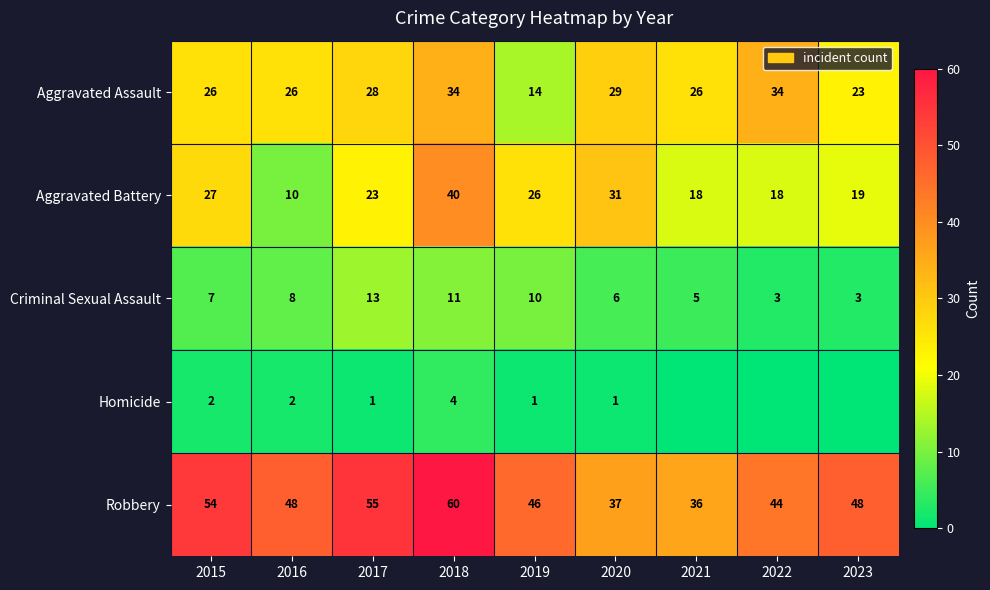

Is the value of Robbery at 2020 greater than the value of Aggravated Assault at 2021?

Yes